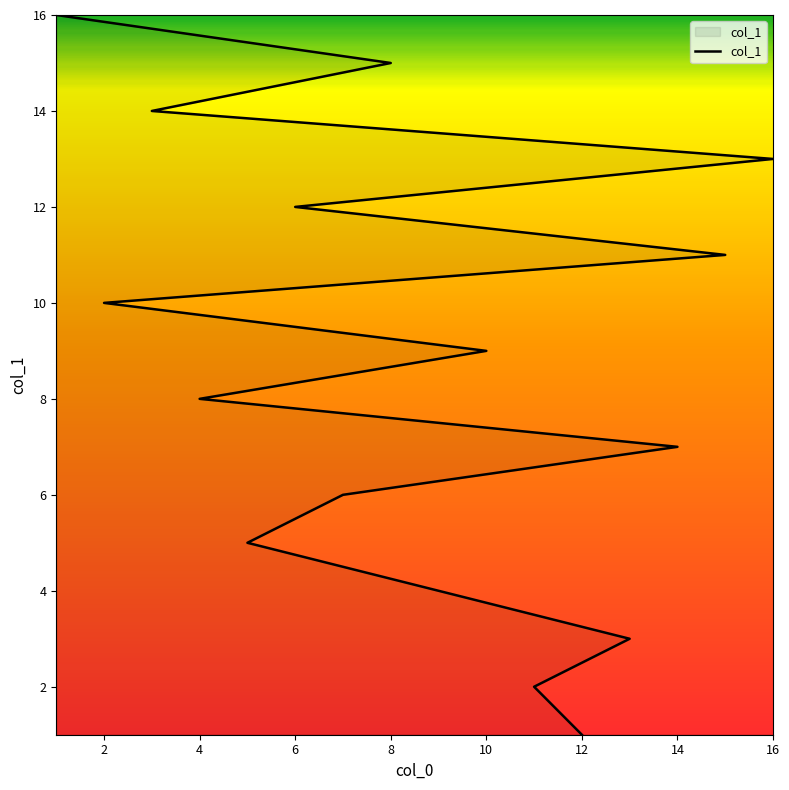

What is the difference between the maximum and minimum values?

15